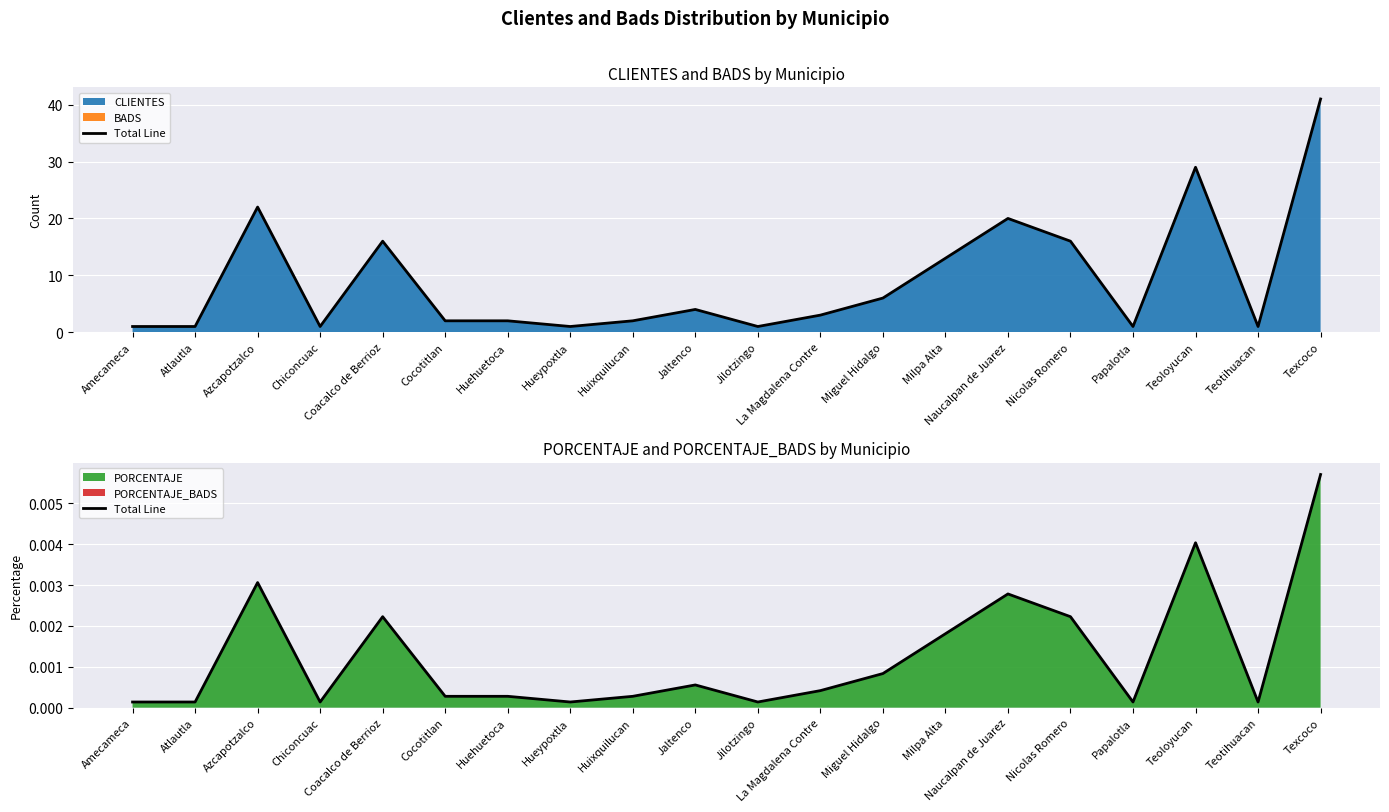

What is the label of the 18th point from the left?

Teoloyucan